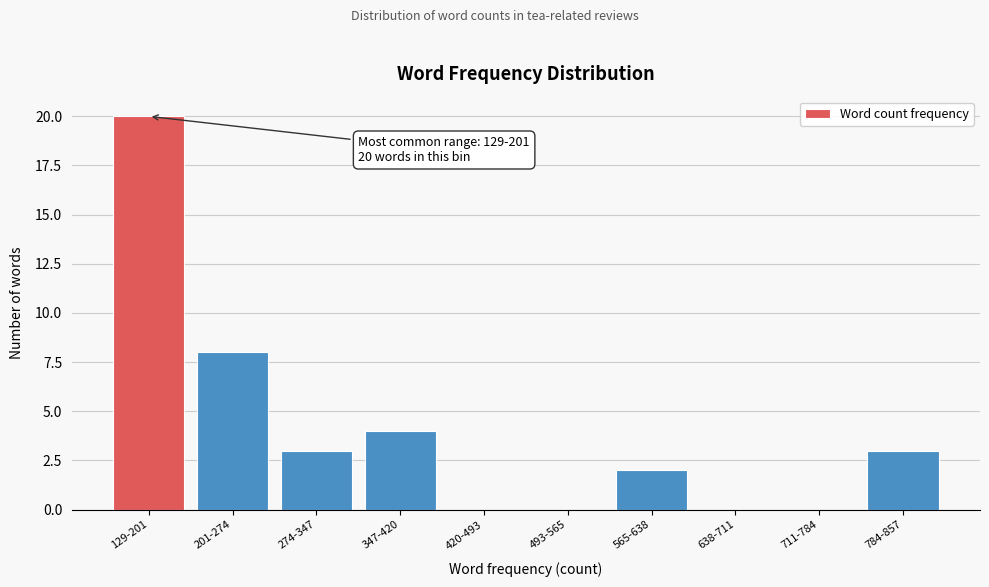

Reading left to right, transcribe all the data shown in this chart.

129-201=20	201-274=8	274-347=3	347-420=4	420-493=0	493-565=0	565-638=2	638-711=0	711-784=0	784-857=3